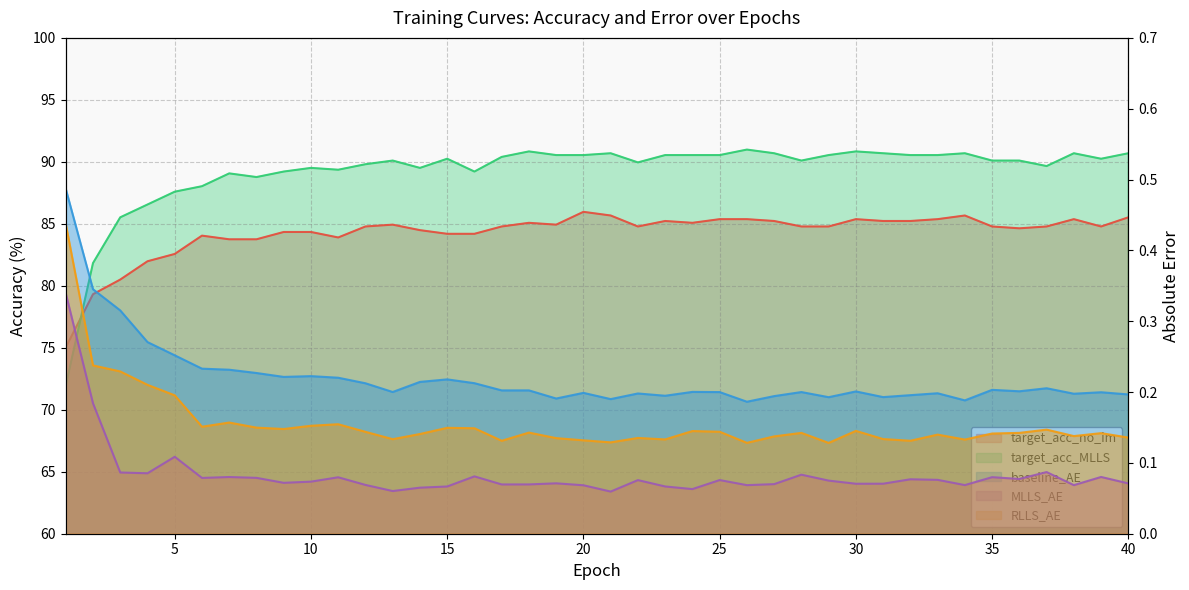

What is the maximum value shown in the chart?

91.0